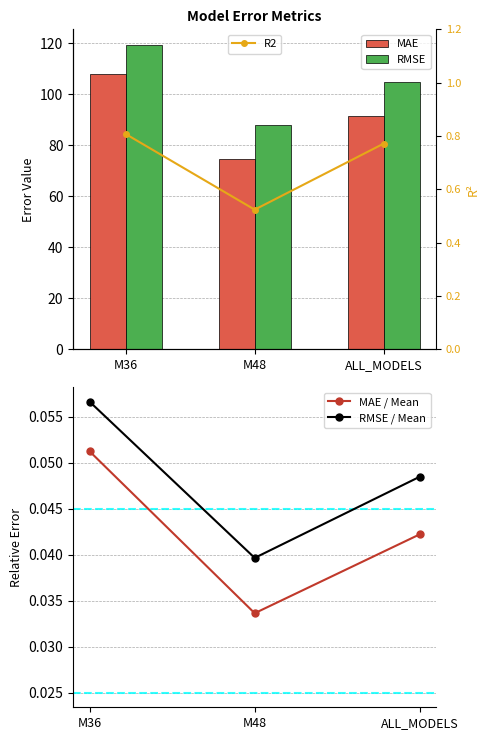

Rank the series at M36 from lowest to highest value.

MAE / Mean, RMSE / Mean, R2, MAE, RMSE